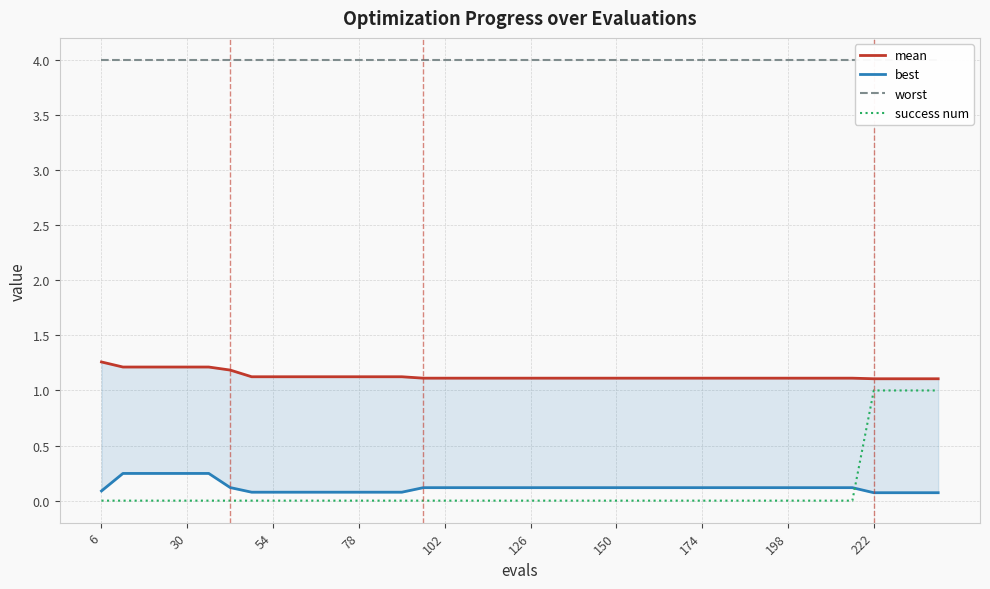

Which label corresponds to the largest value in the chart?

6